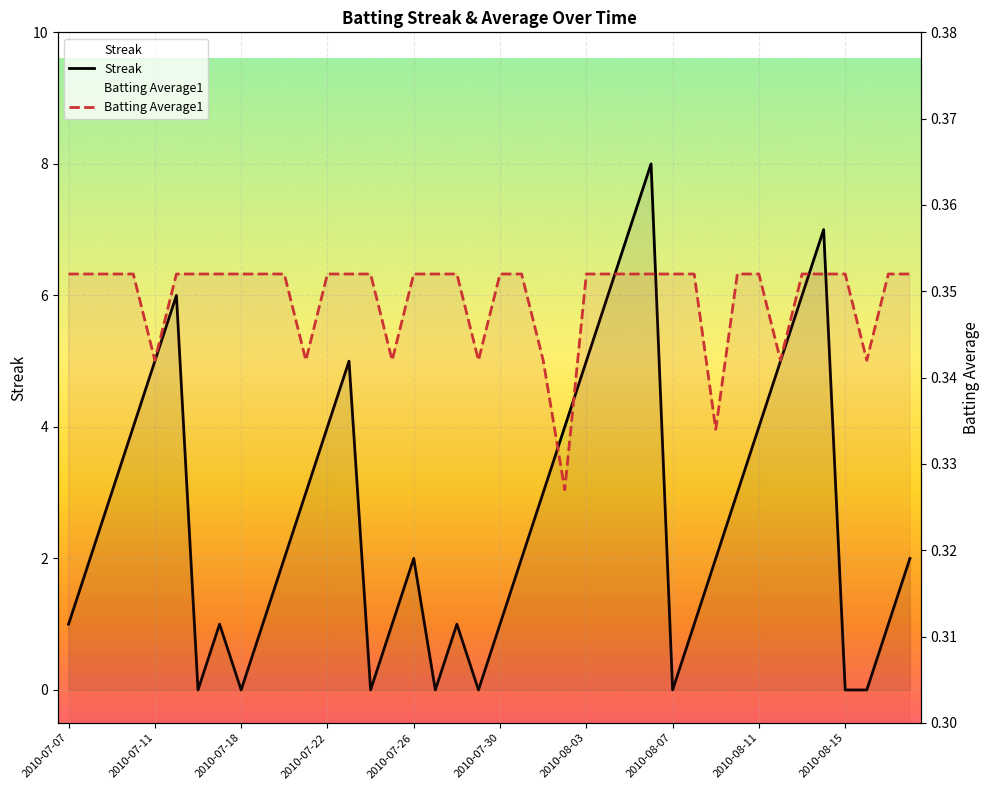

Count the Streak values in the range 1 to 5.

26